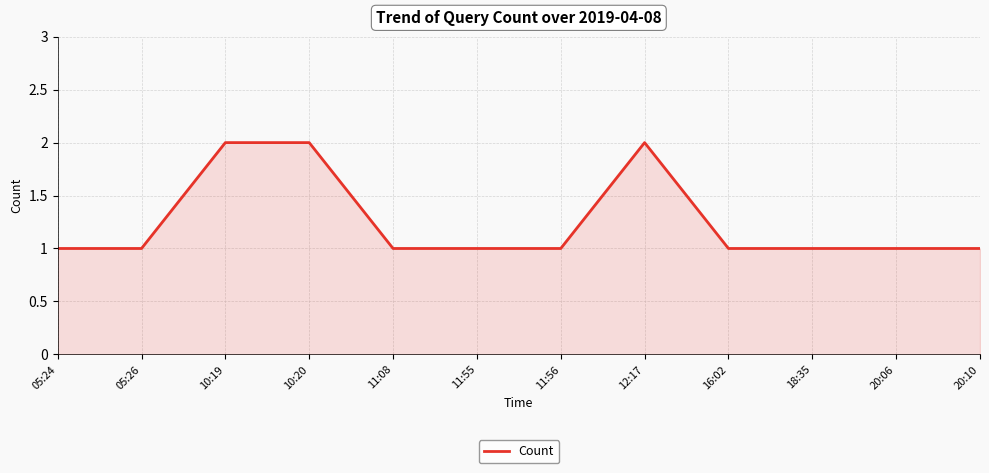

What is the sum of the values at 12:17 and 11:55?

3